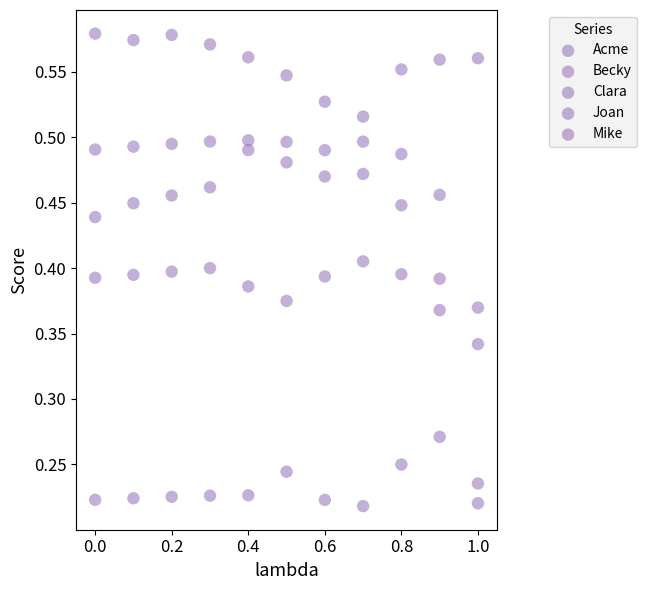

How many data points are displayed?

55